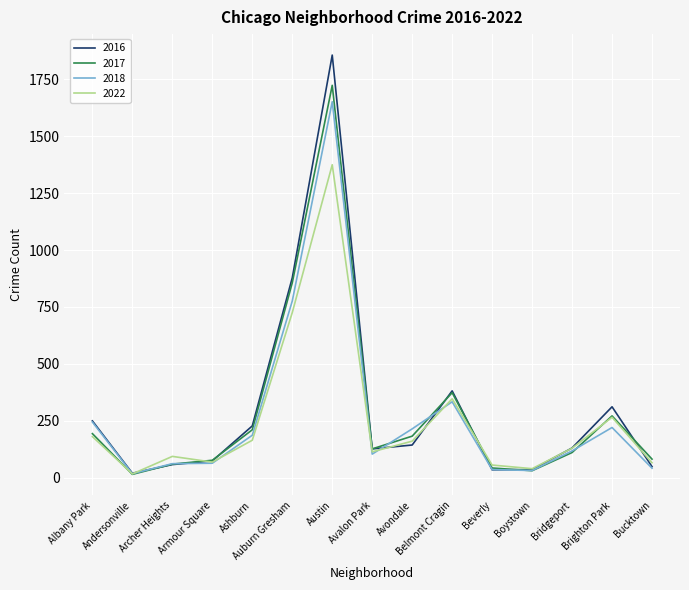

In 2022, how many points are lower than both neighbors (excluding endpoints)?

4